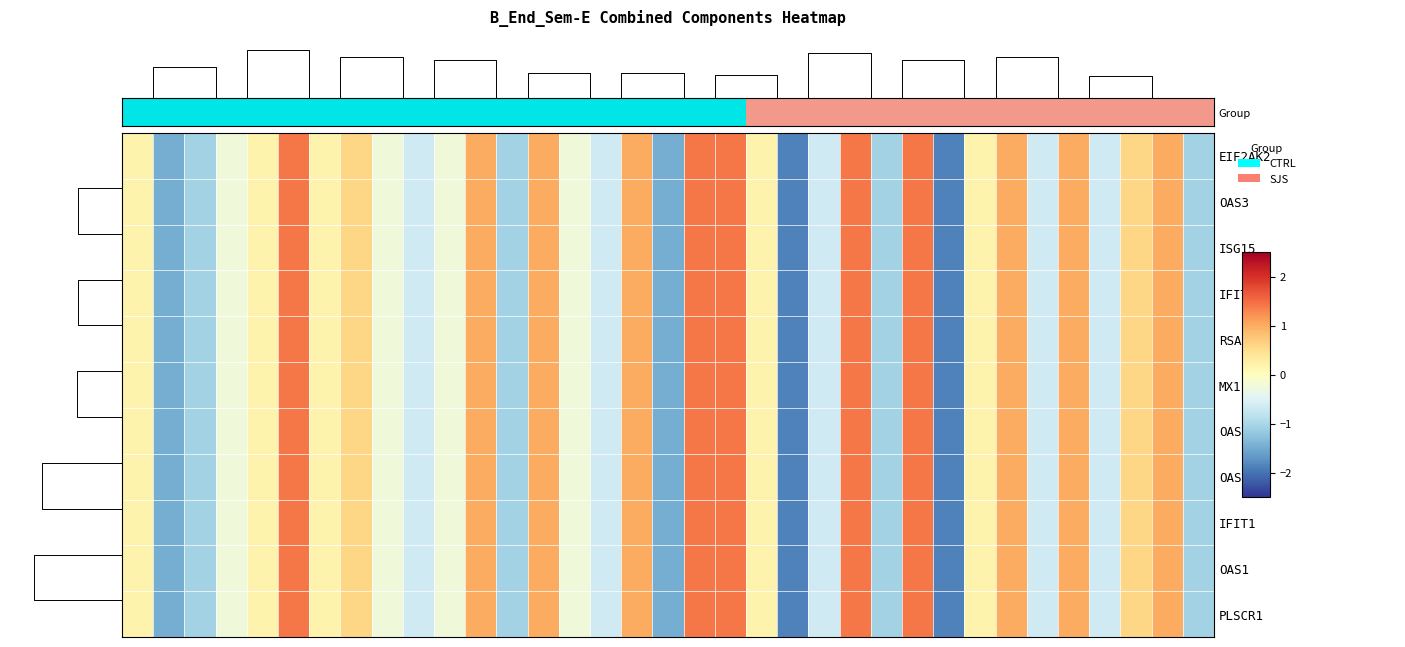

Which has a higher value, 10 or 31?

10